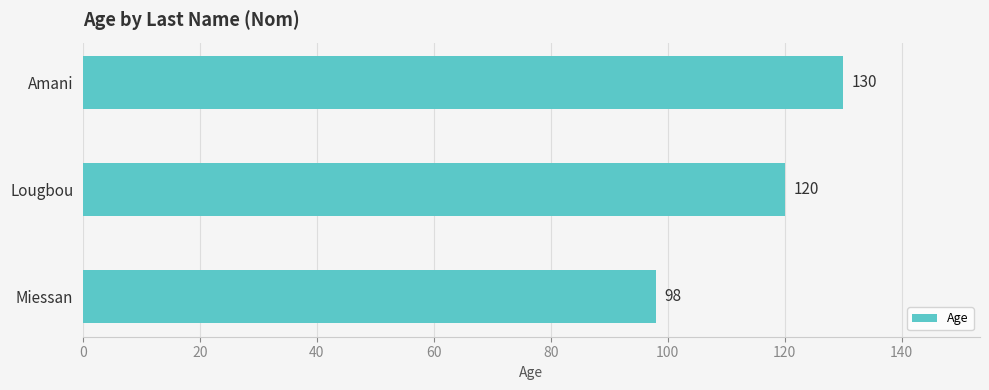

What is the average value?

116